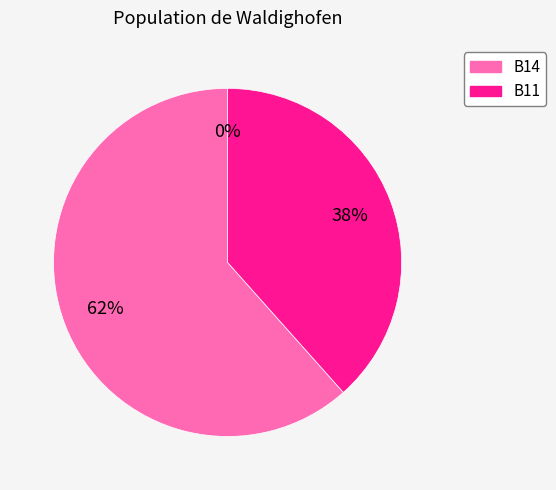

Is there a majority slice in this chart?

Yes